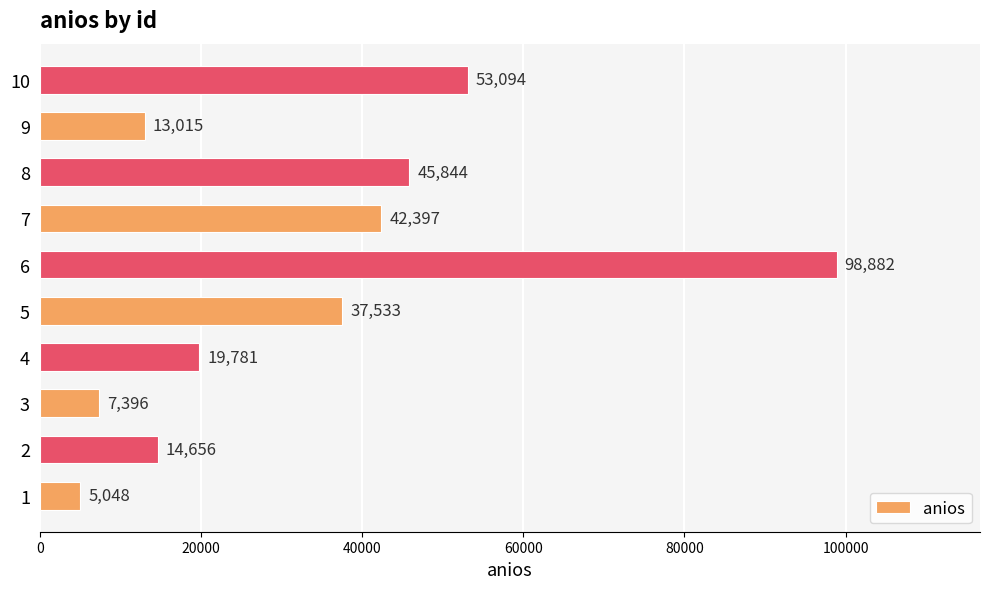

True or false: the data shows 7396 at 3.

True